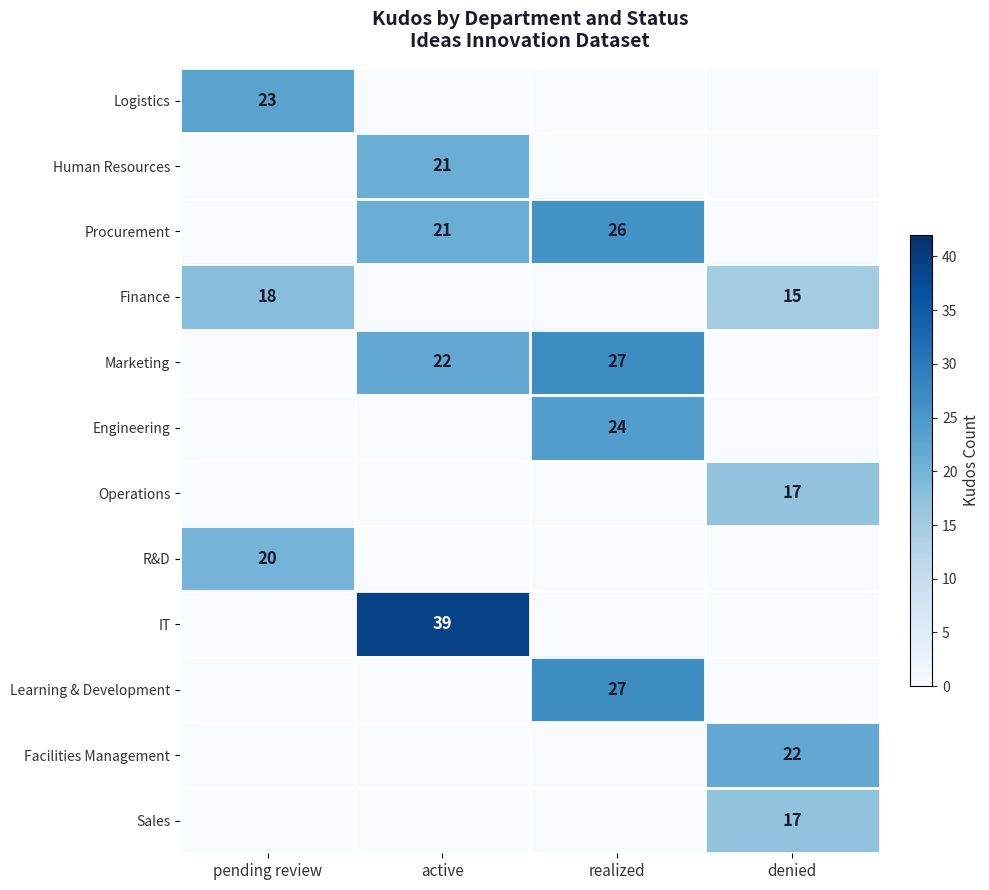

Is it true that IT equals 62 at active?

False